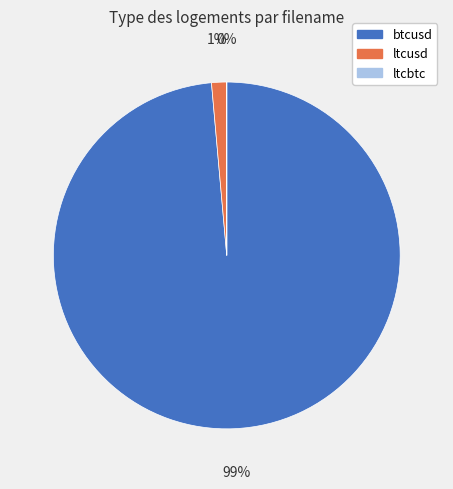

True or false: ltcusd accounts for 12% of the total.

False